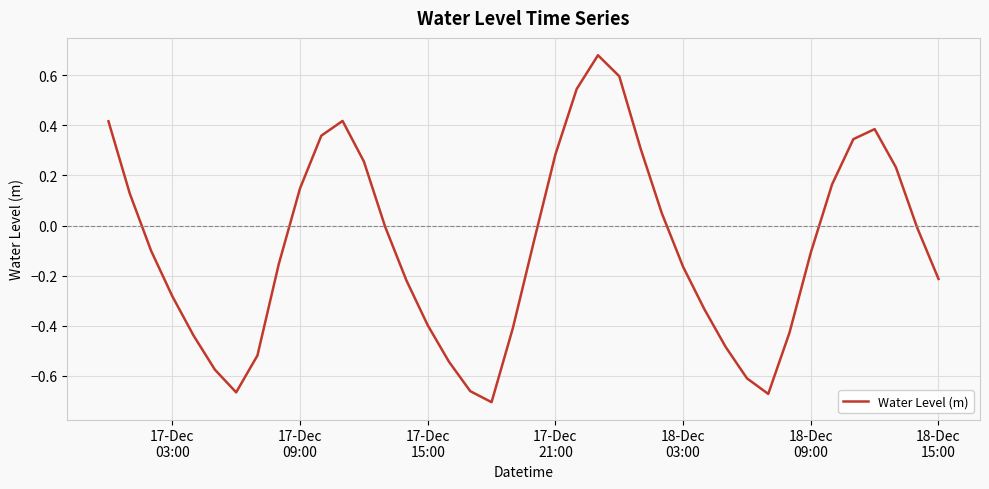

How many interior local peaks (higher than both neighbors) does the data have?

3